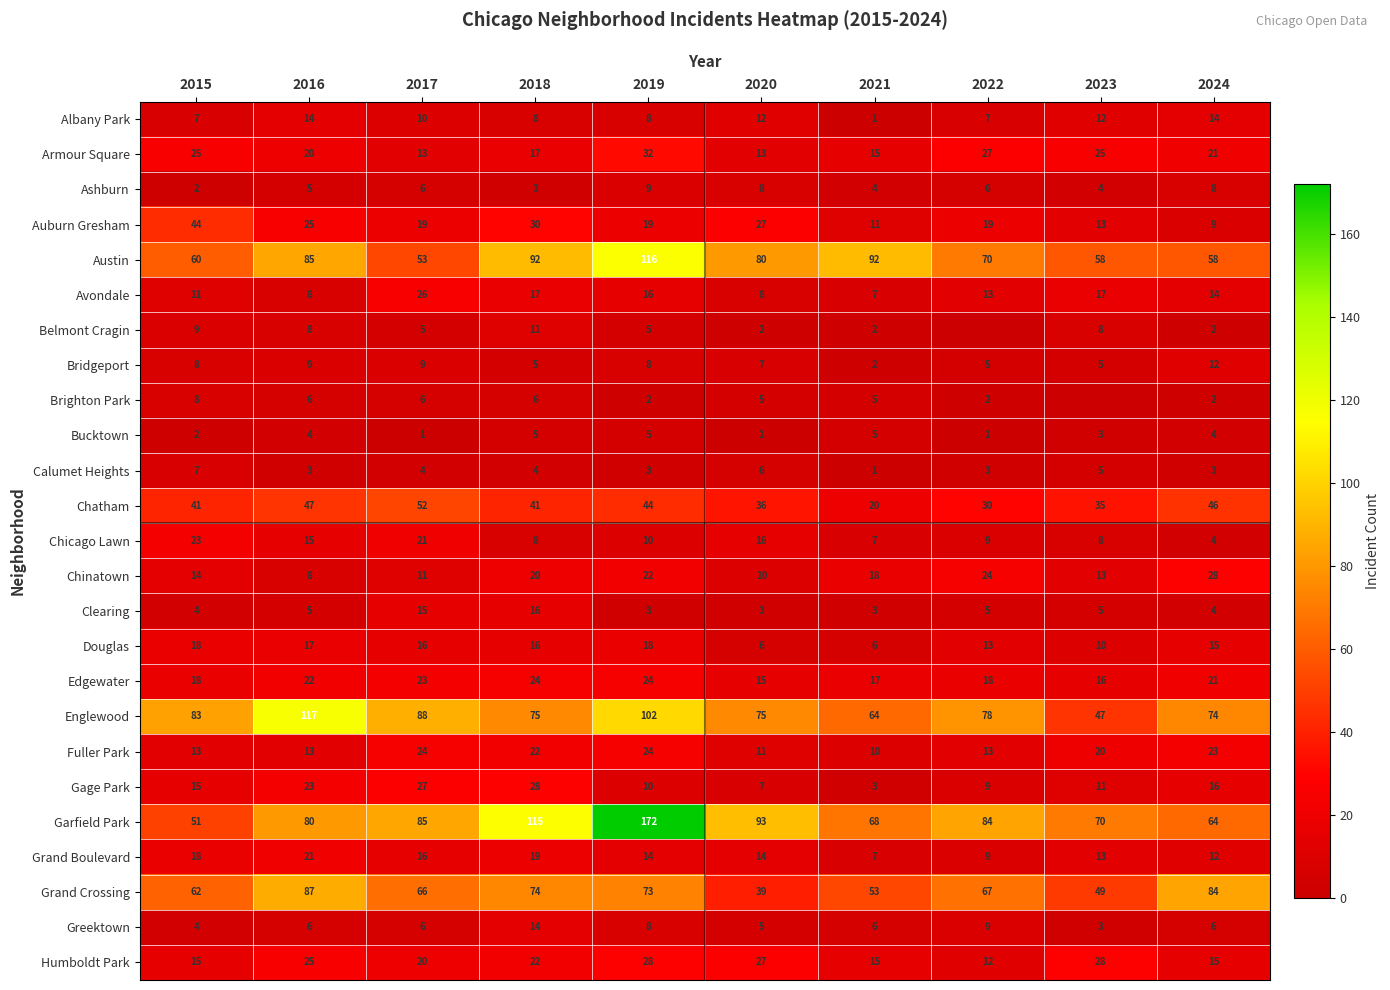

What is the sum of all Calumet Heights values?

39